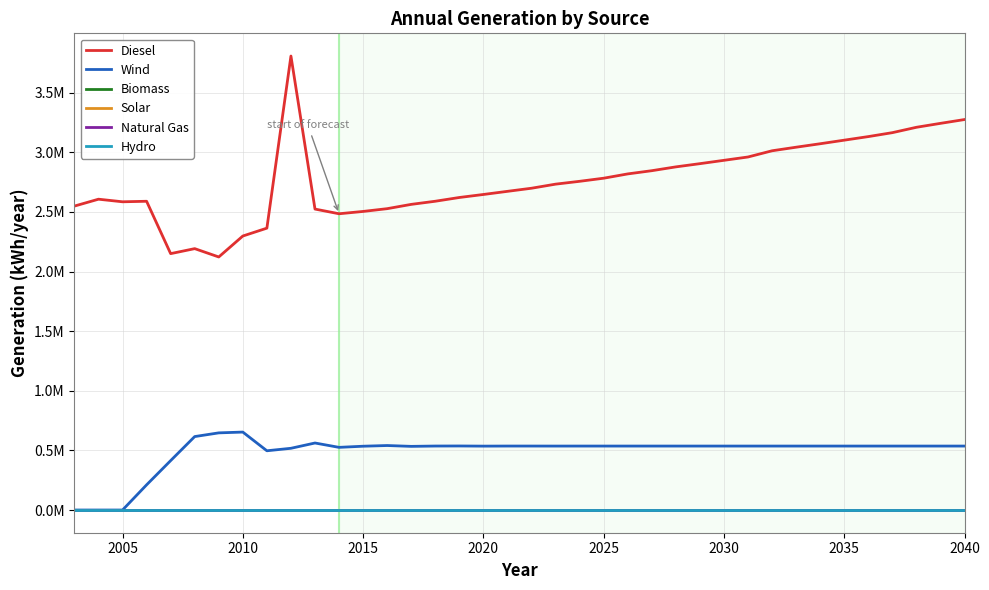

Reading left to right, transcribe all the data shown in this chart.

Diesel: 2548817	2606559	2584819	2589190	2150090	2191980	2122075	2297755	2363735	3807134	2523746	2484475	2503917	2527121	2563171	2589403	2620898	2646157	2672486	2698514	2732719	2756573	2782602	2818632	2845602	2877612	2904615	2932610	2960612	3012612	3042612	3071612	3101612	3131612	3164612	3209612	3242612	3274612
Wind: 0	0	0	211168	414334	615986	647026	653647	496850	517694	562030	525525	535083	540879	533829	536597	537102	535843	536514	536486	536281	536427	536398	536368	536398	536388	536385	536390	536388	536388	536388	536388	536388	536388	536388	536388	536388	536388
Biomass: 0	0	0	0	0	0	0	0	0	0	0	0	0	0	0	0	0	0	0	0	0	0	0	0	0	0	0	0	0	0	0	0	0	0	0	0	0	0
Solar: 0	0	0	0	0	0	0	0	0	0	0	0	0	0	0	0	0	0	0	0	0	0	0	0	0	0	0	0	0	0	0	0	0	0	0	0	0	0
Natural Gas: 0	0	0	0	0	0	0	0	0	0	0	0	0	0	0	0	0	0	0	0	0	0	0	0	0	0	0	0	0	0	0	0	0	0	0	0	0	0
Hydro: 0	0	0	0	0	0	0	0	0	0	0	0	0	0	0	0	0	0	0	0	0	0	0	0	0	0	0	0	0	0	0	0	0	0	0	0	0	0